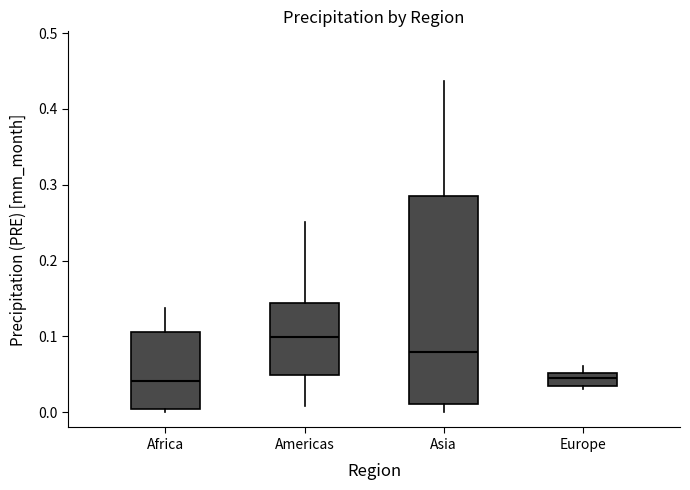

Reading left to right, transcribe this box plot: for each box, give where its median line is, the range the box spans, and where its two whiskers end, as read against the y-axis. The values are not printed on the chart, so give them approximately, as read against the axis.

Africa: median 0.04, box 0.00 to 0.11, whiskers 0.00 (just below the box's lower edge) to 0.14
Americas: median 0.10, box 0.05 to 0.14, whiskers 0.01 to 0.25
Asia: median 0.08, box 0.01 to 0.28, whiskers 0.00 to 0.44
Europe: median 0.05 (inside the box), box 0.03 to 0.05, whiskers 0.03 (just below the box's lower edge) to 0.06